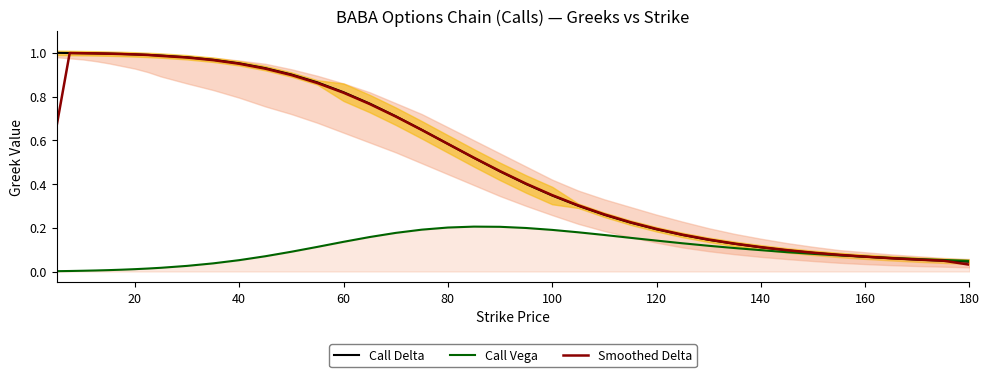

Reading right to left, transcribe all the data shown in this chart.

Call Delta: 0.0	0.0	0.1	0.1	0.1	0.1	0.1	0.1	0.1	0.1	0.1	0.2	0.2	0.2	0.3	0.3	0.3	0.4	0.5	0.5	0.6	0.6	0.7	0.8	0.8	0.9	0.9	0.9	1.0	1.0	1.0	1.0	1.0	1.0	1.0	1.0	1.0	1.0	1.0	1.0
Call Vega: 0.0	0.1	0.1	0.1	0.1	0.1	0.1	0.1	0.1	0.1	0.1	0.1	0.1	0.2	0.2	0.2	0.2	0.2	0.2	0.2	0.2	0.2	0.2	0.2	0.1	0.1	0.1	0.1	0.1	0.0	0.0	0.0	0.0	0.0	0.0	0.0	0.0	0.0	0.0	0.0
Smoothed Delta: 0.0	0.0	0.1	0.1	0.1	0.1	0.1	0.1	0.1	0.1	0.1	0.2	0.2	0.2	0.3	0.3	0.3	0.4	0.5	0.5	0.6	0.6	0.7	0.8	0.8	0.9	0.9	0.9	1.0	1.0	1.0	1.0	1.0	1.0	1.0	1.0	1.0	1.0	1.0	0.7